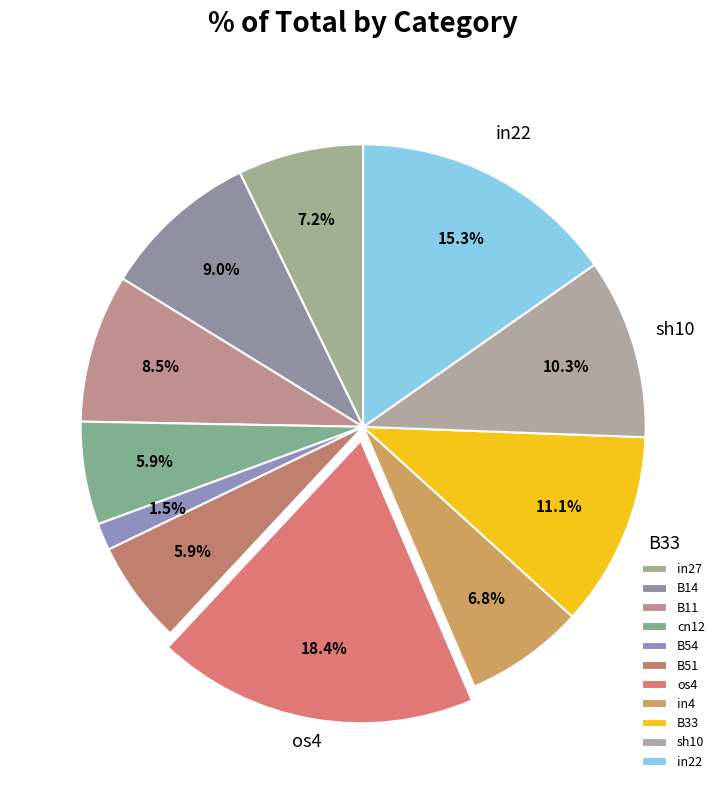

The in4 slice represents 7% of the pie. True or false?

True